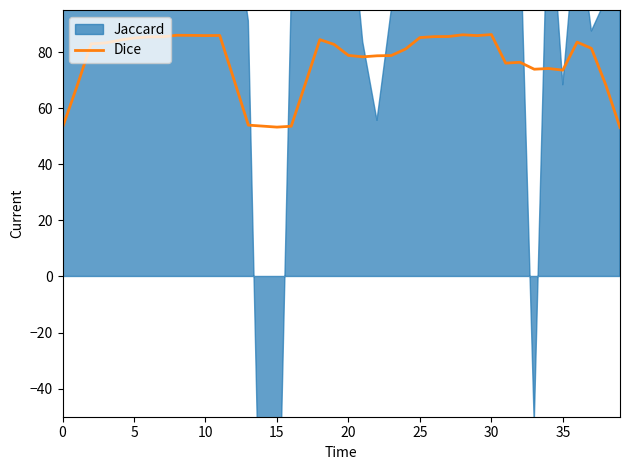

What is the maximum value for Dice?

86.2